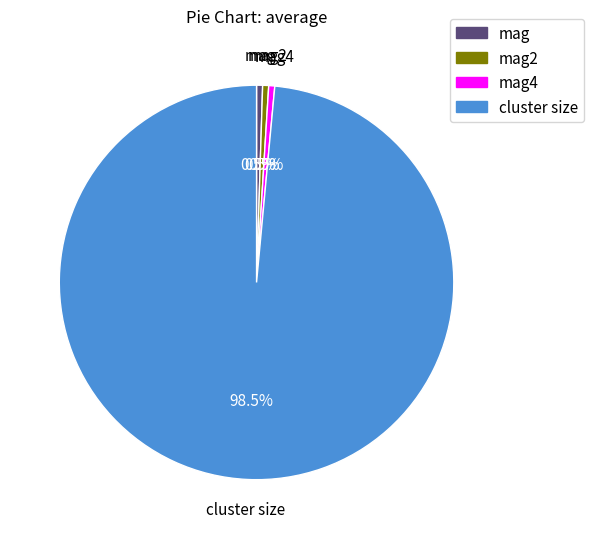

Which category accounts for the majority?

cluster size